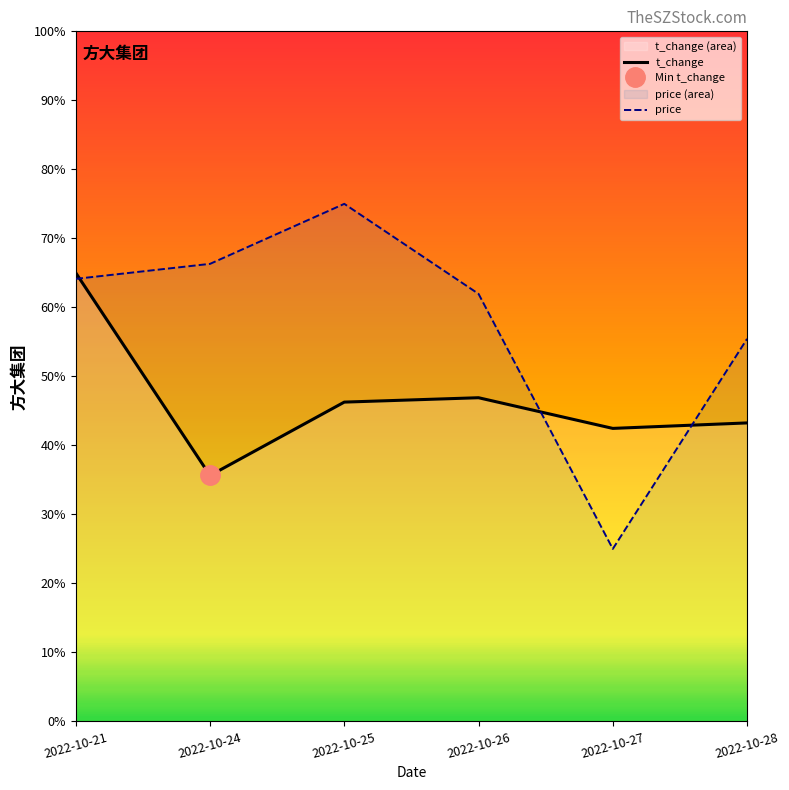

What is the spread (max minus min) of values at 2022-10-24?

30.7